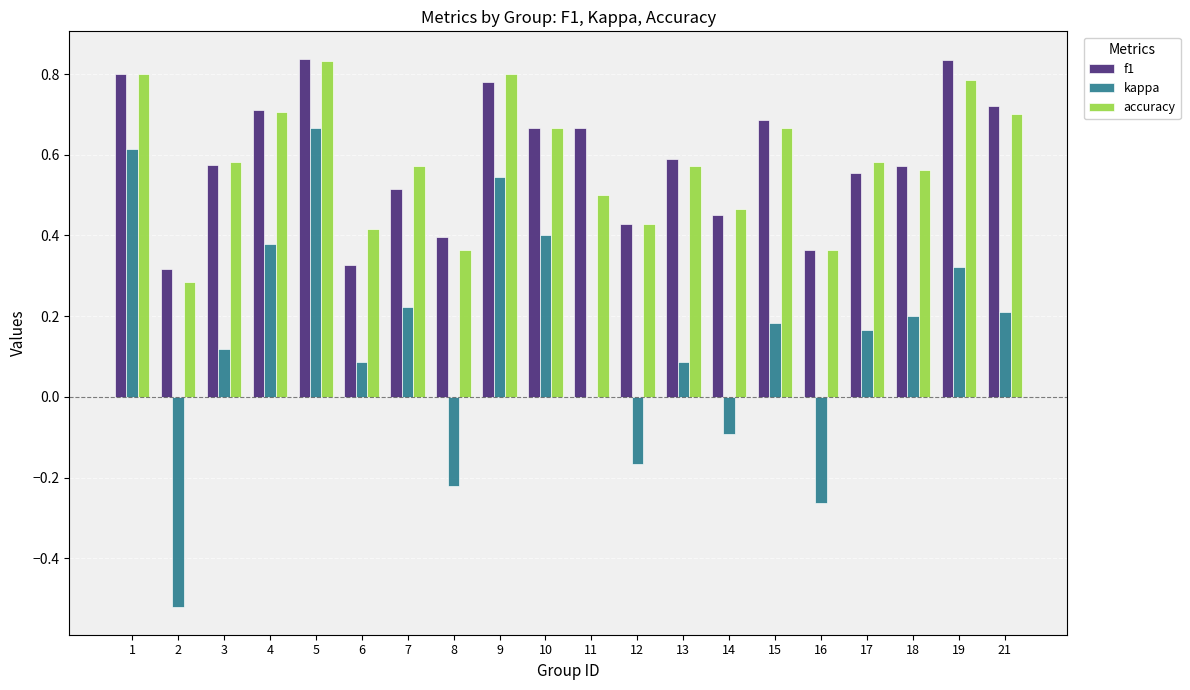

What is the sum of all kappa values?

2.9